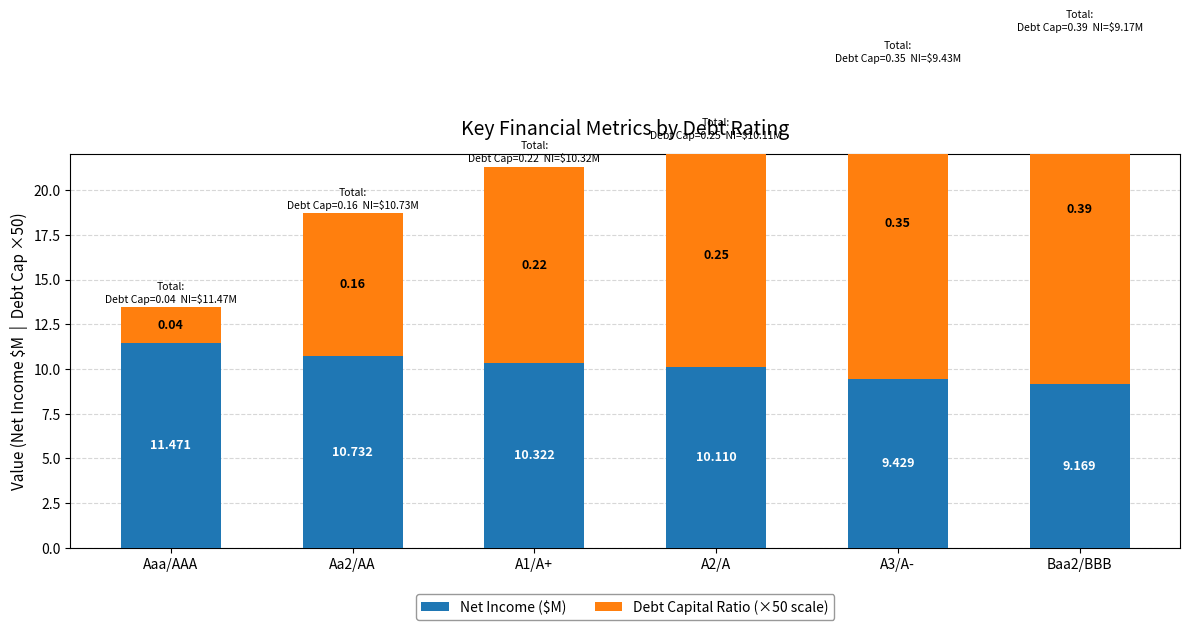

What is the sum of all Net Income ($M) values?

61.2